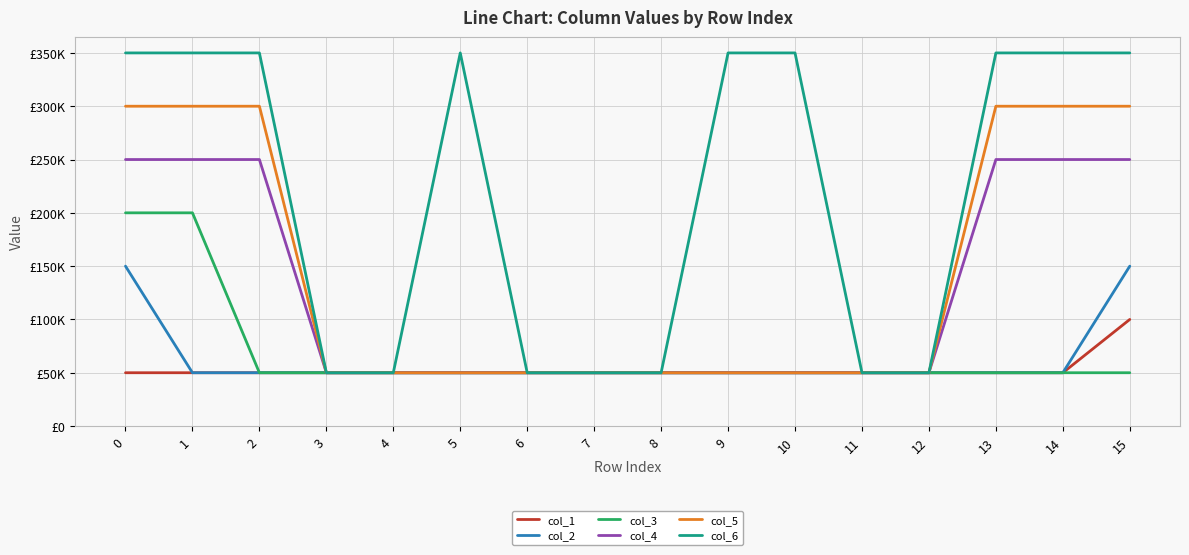

Is the value of col_2 at 3 greater than the value of col_6 at 7?

No